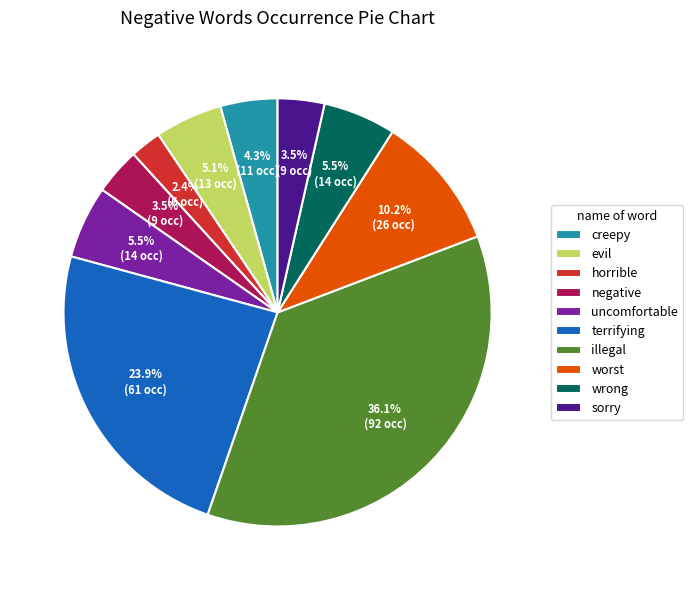

True or false: illegal accounts for 45% of the total.

False